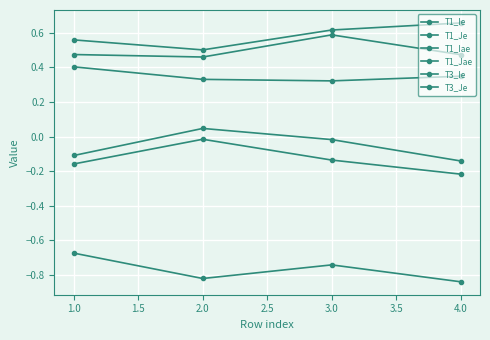

How many categories are shown in the chart?

4